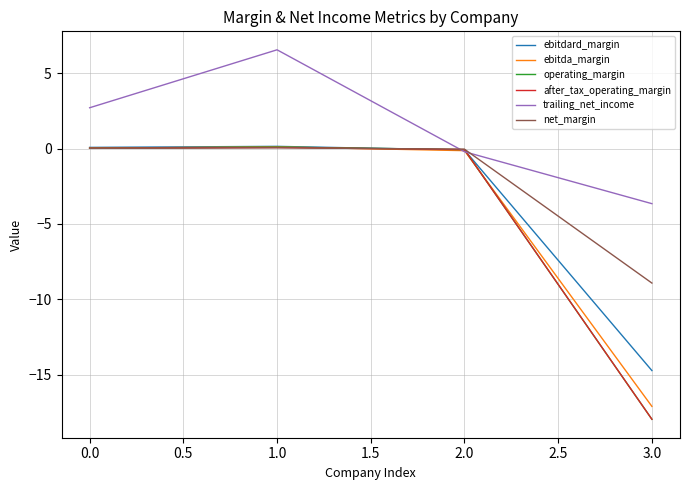

Which category has the highest value in the trailing_net_income series?

1.0